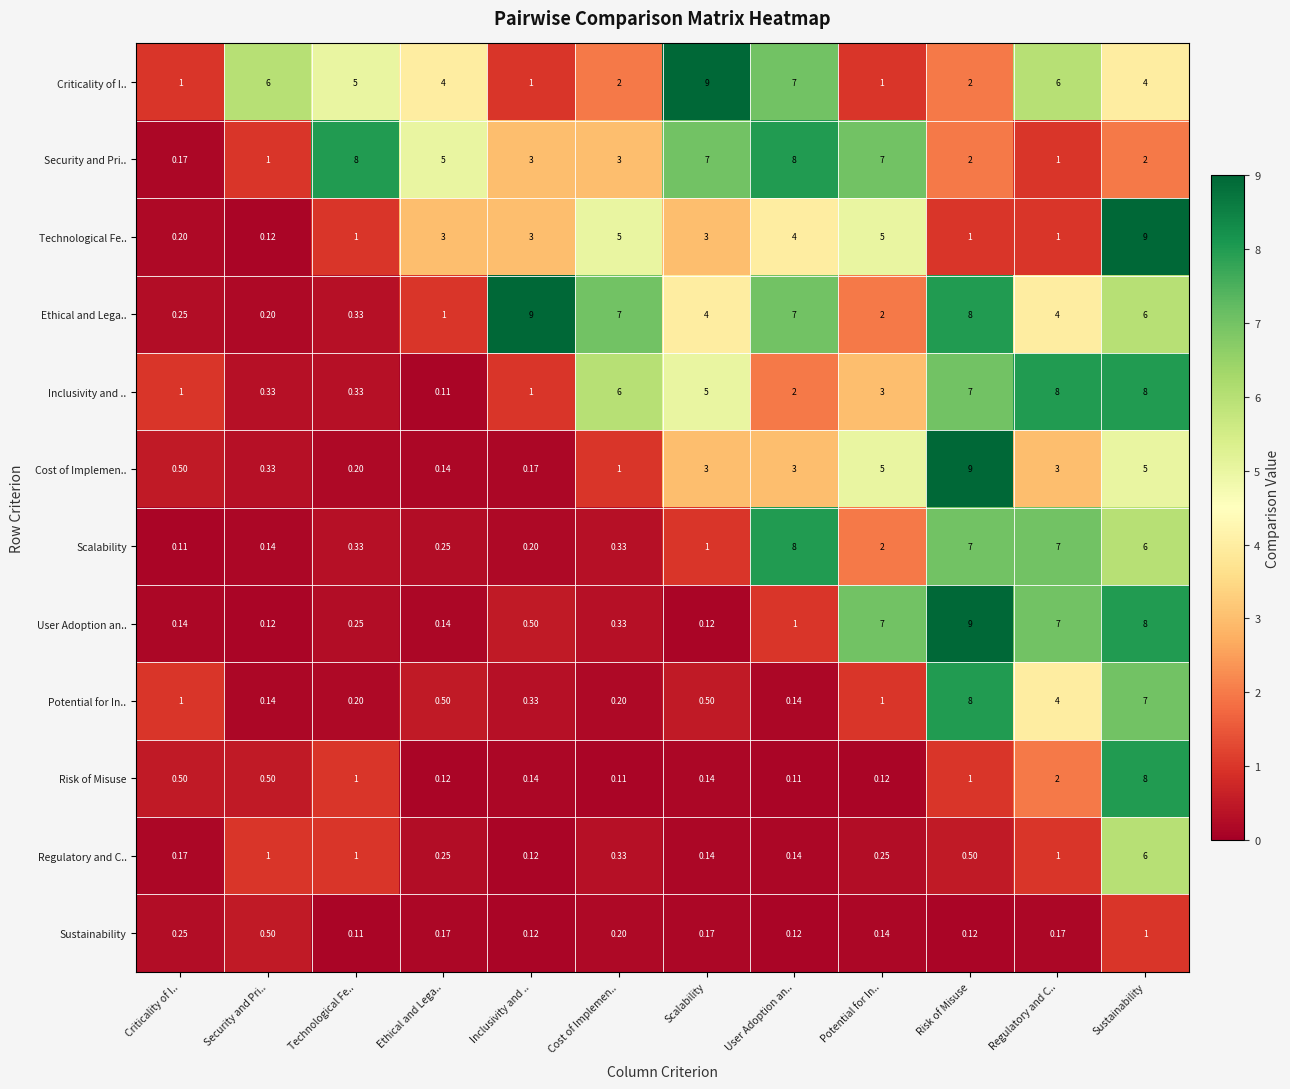

How many distinct data groups are displayed?

12